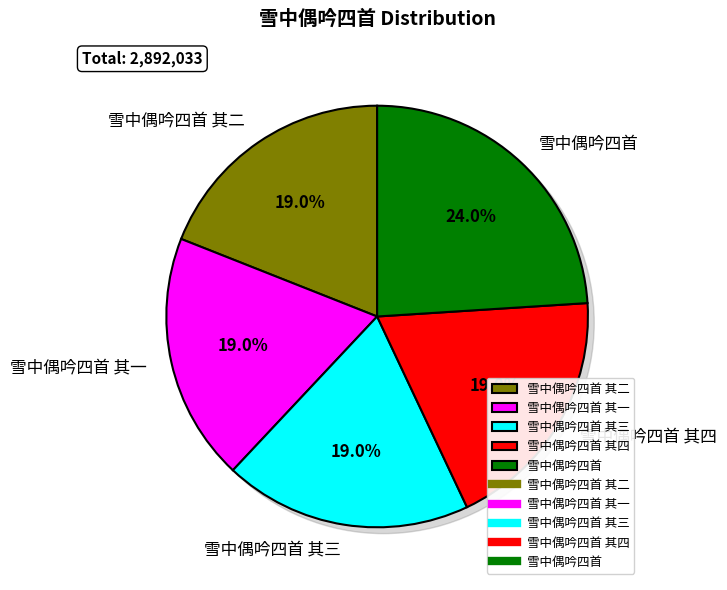

Approximately how many times larger is the value at 雪中偶吟四首 其三 compared to 雪中偶吟四首 其二?

1.0